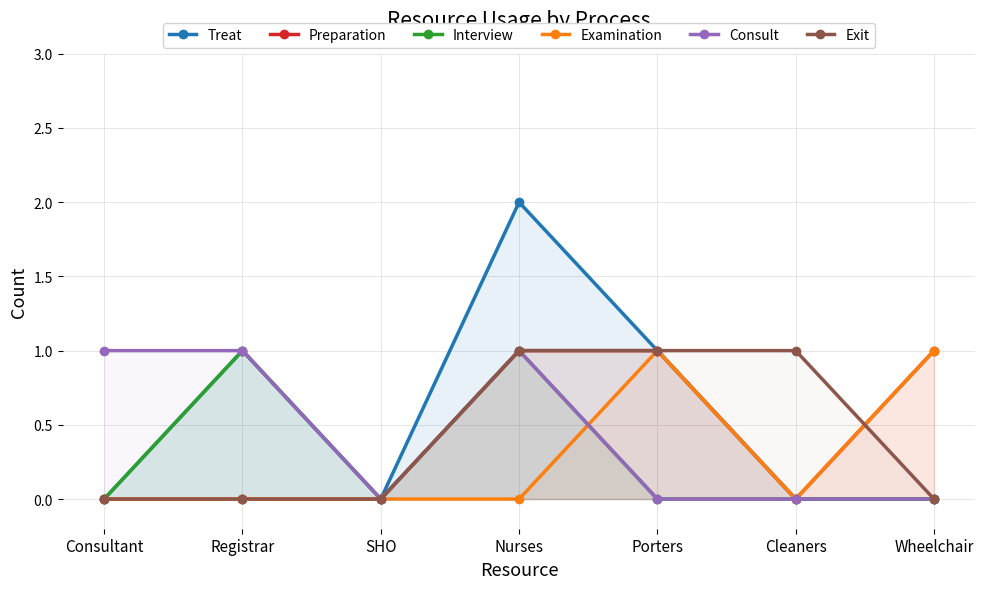

What is the approximate value of Examination at Wheelchair?

1